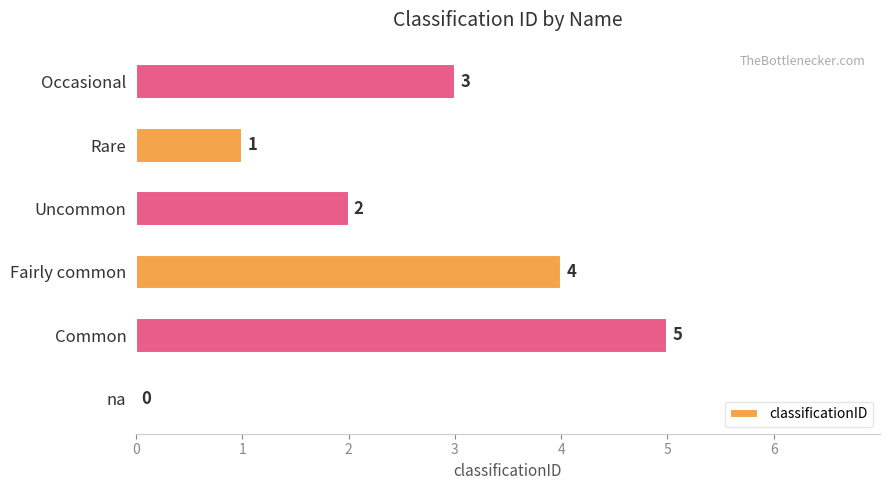

How many values are between 1 and 4?

4